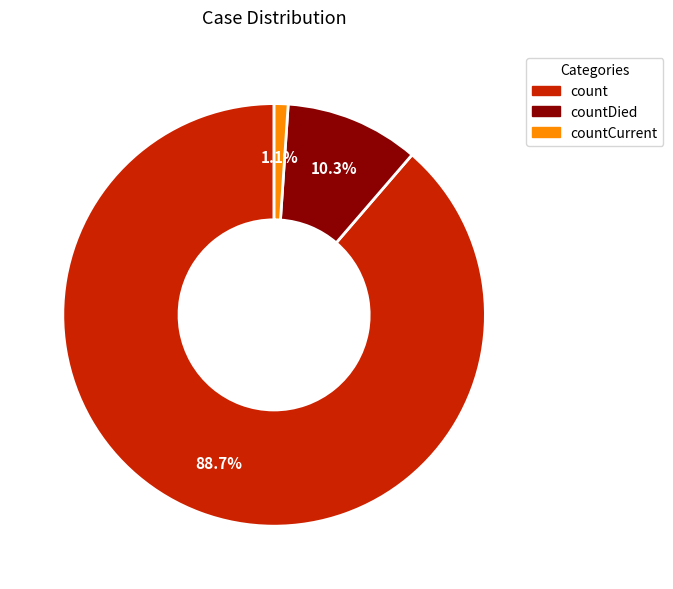

Is there a majority slice in this chart?

Yes